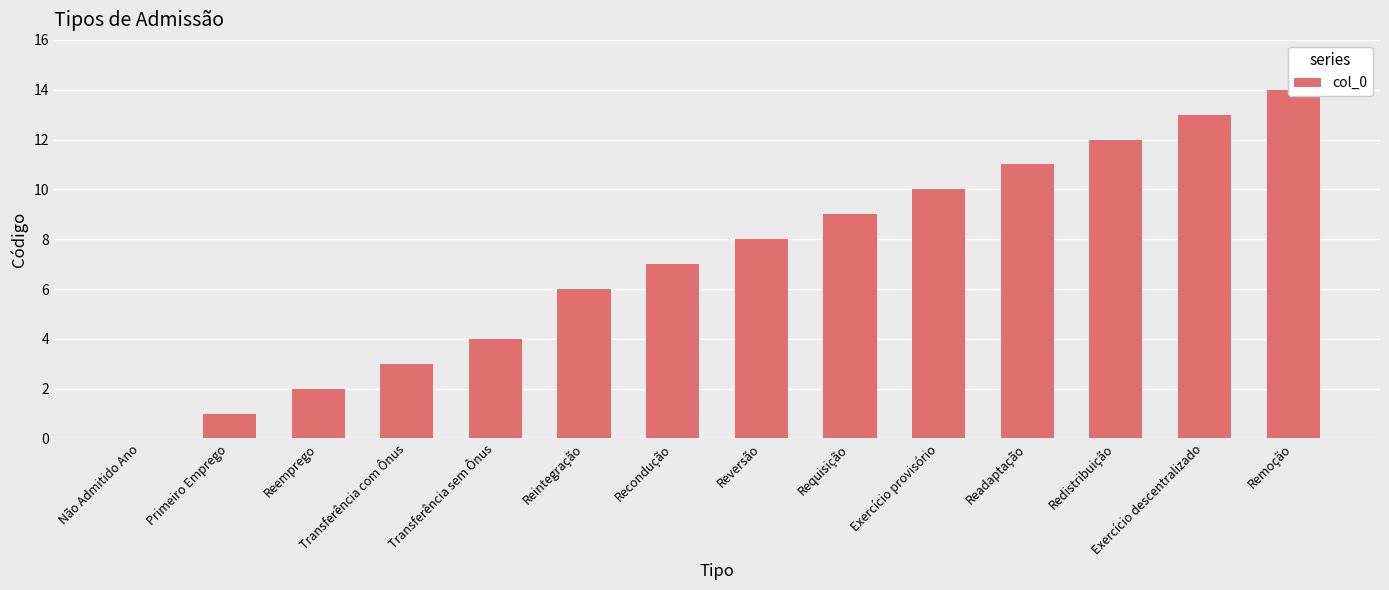

Count the number of data series in this chart.

1